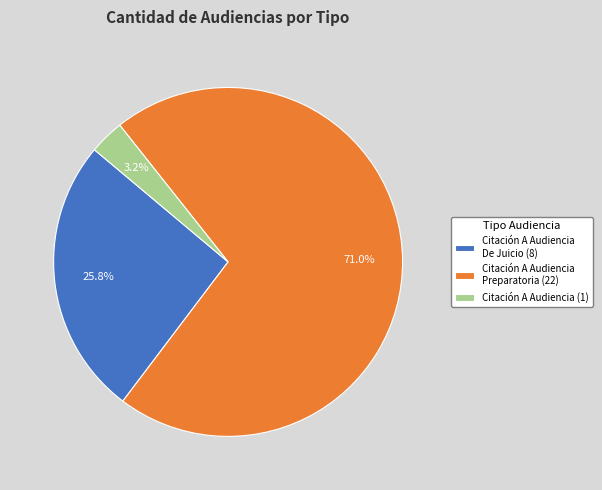

Which category has the biggest portion of the pie?

Citación A Audiencia Preparatoria (22)